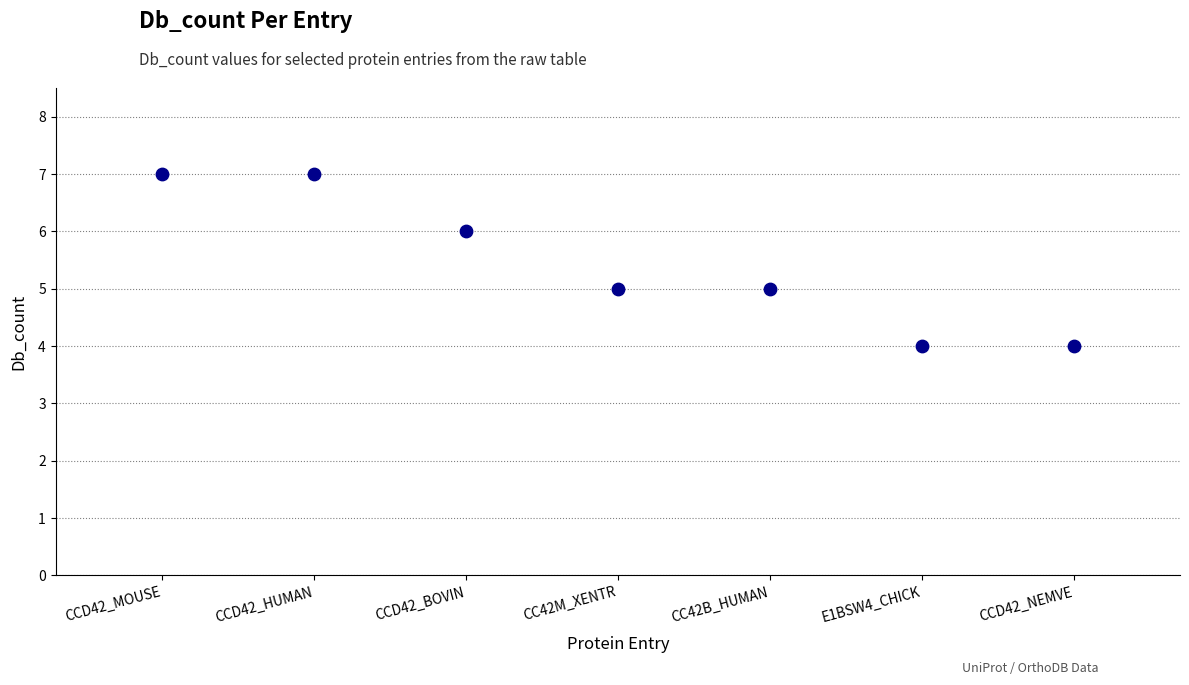

What is the range of X values (max minus min)?

6